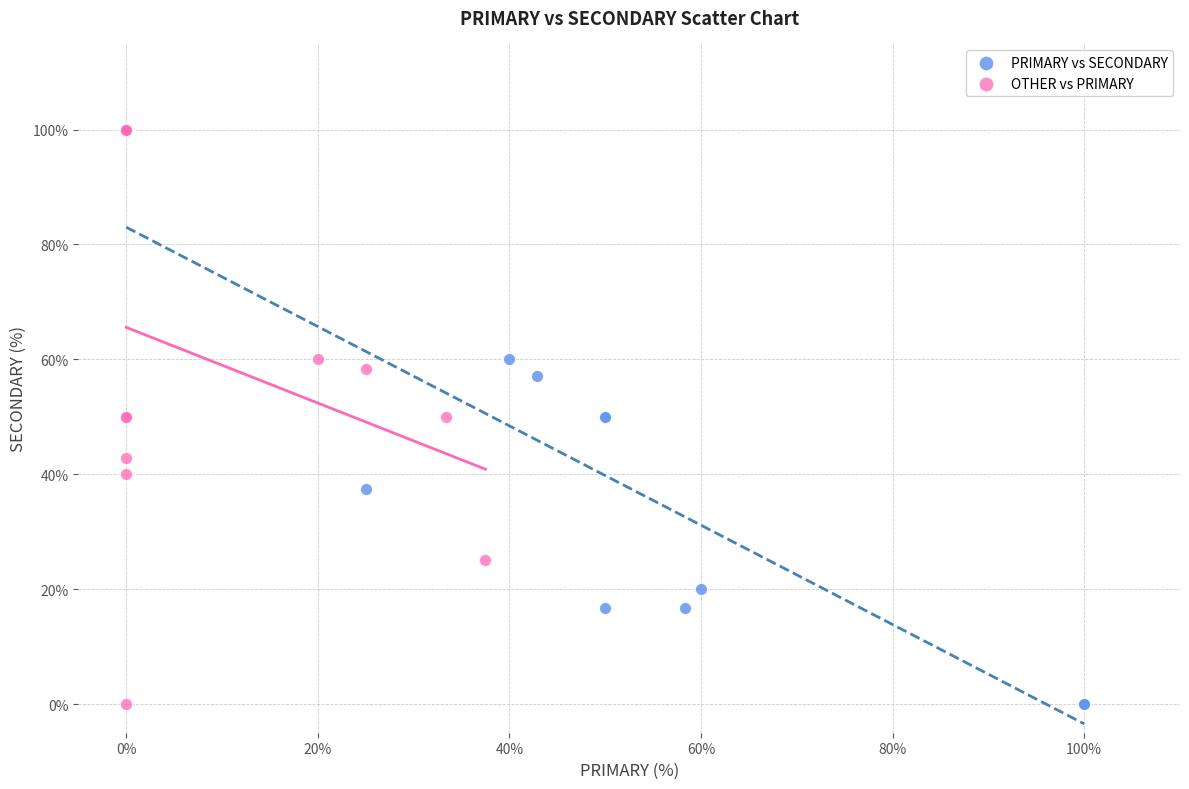

What are all the series names shown in the legend?

PRIMARY vs SECONDARY, OTHER vs PRIMARY